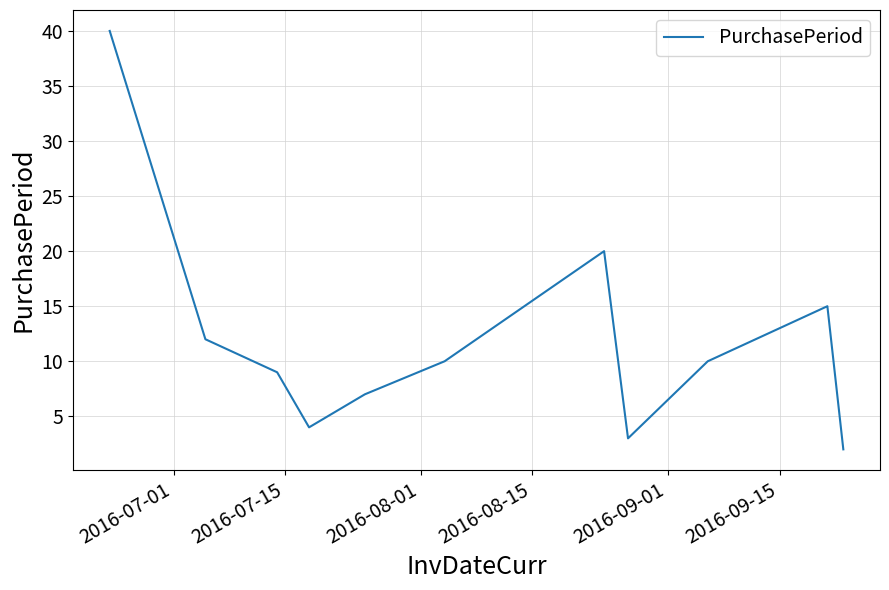

What is the maximum value shown in the chart?

40